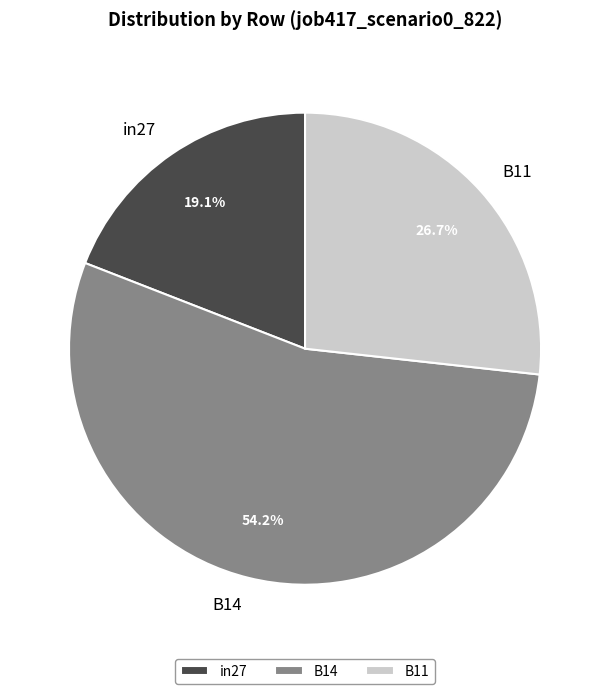

Rank the categories by value from highest to lowest.

B14, B11, in27